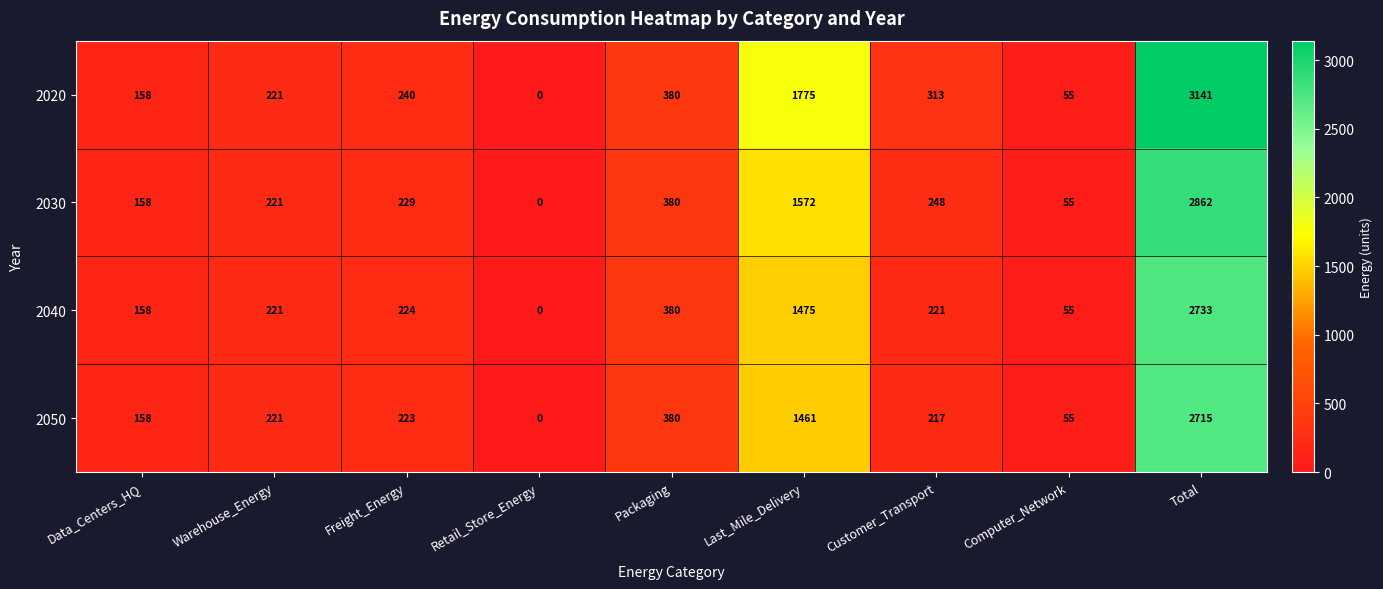

What is the difference between the second highest and second lowest values in the 2020 series?

1720